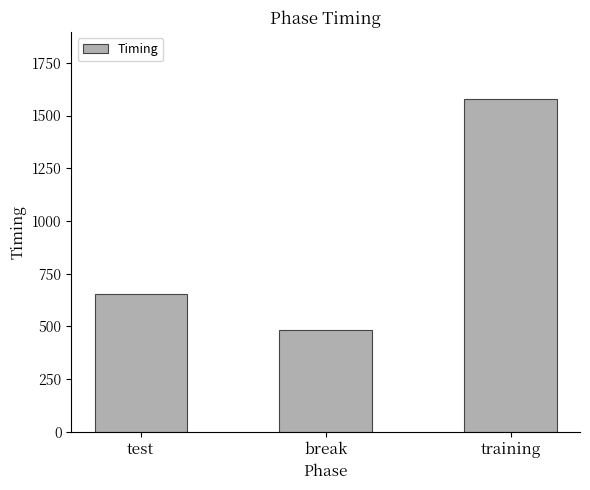

What is the change in value from break to training?

+1097.1